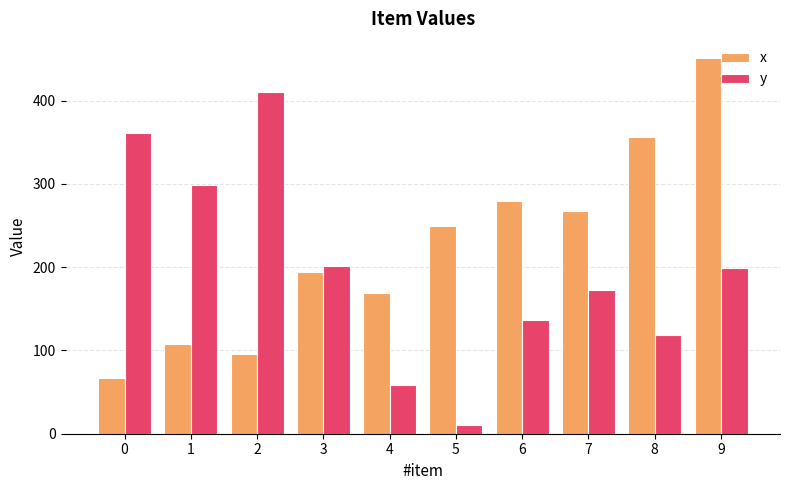

What is the approximate value of y at 4?

58.4